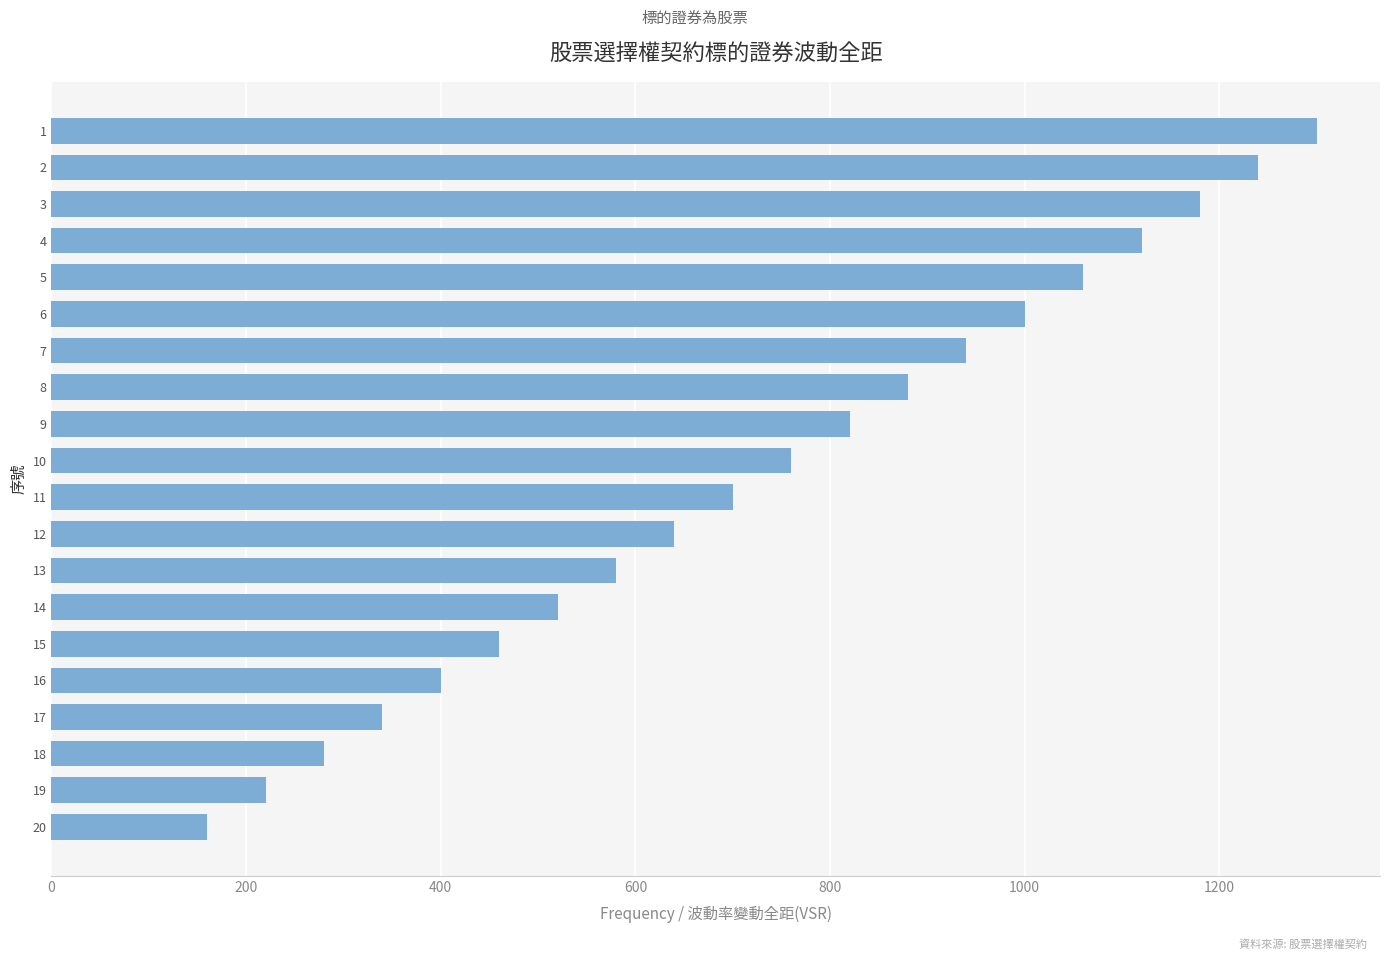

Approximately how many times larger is the value at 18 compared to 11?

0.4